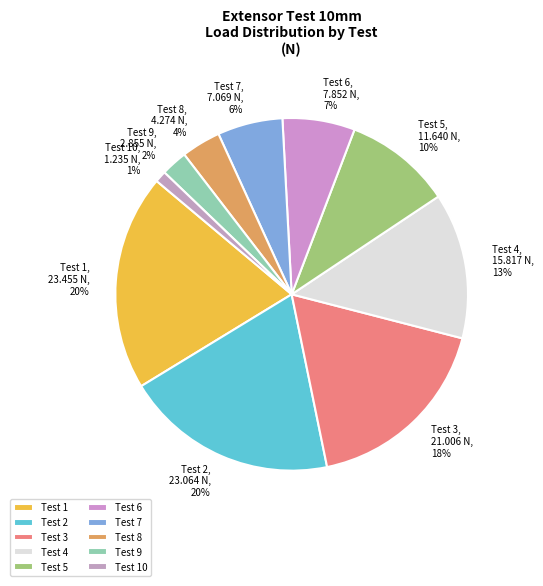

To the nearest percent, what is the combined percentage of Test 1 and Test 3?

38%